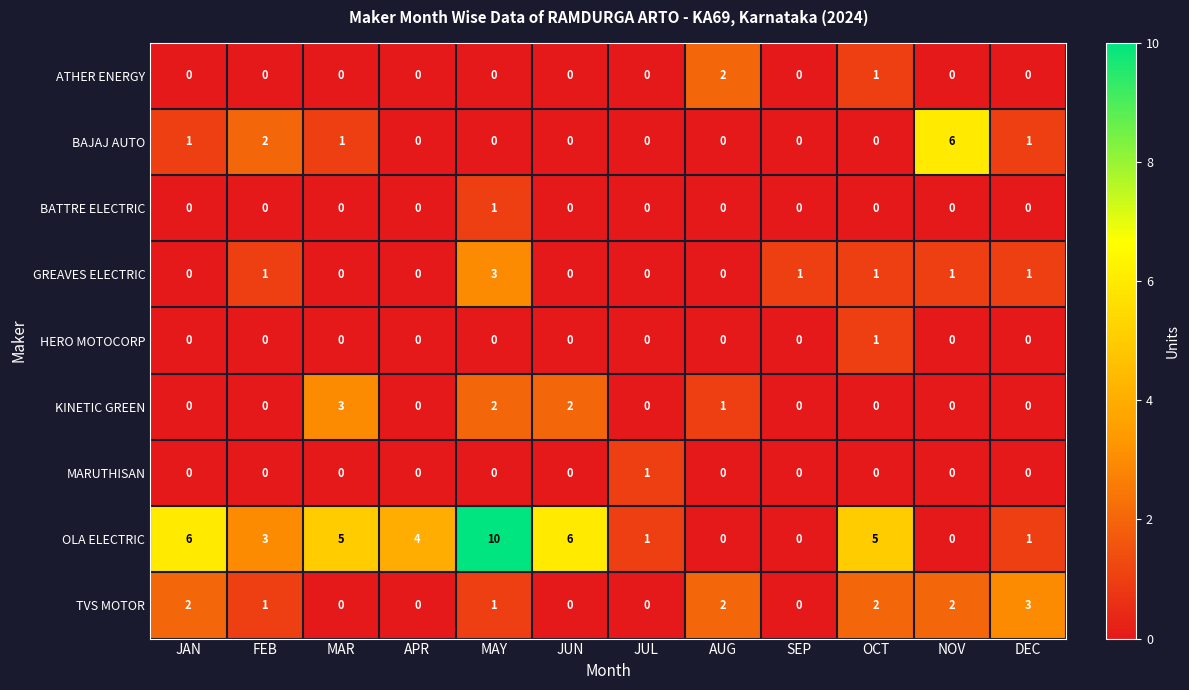

Count the GREAVES ELECTRIC values in the range 0 to 1.

11